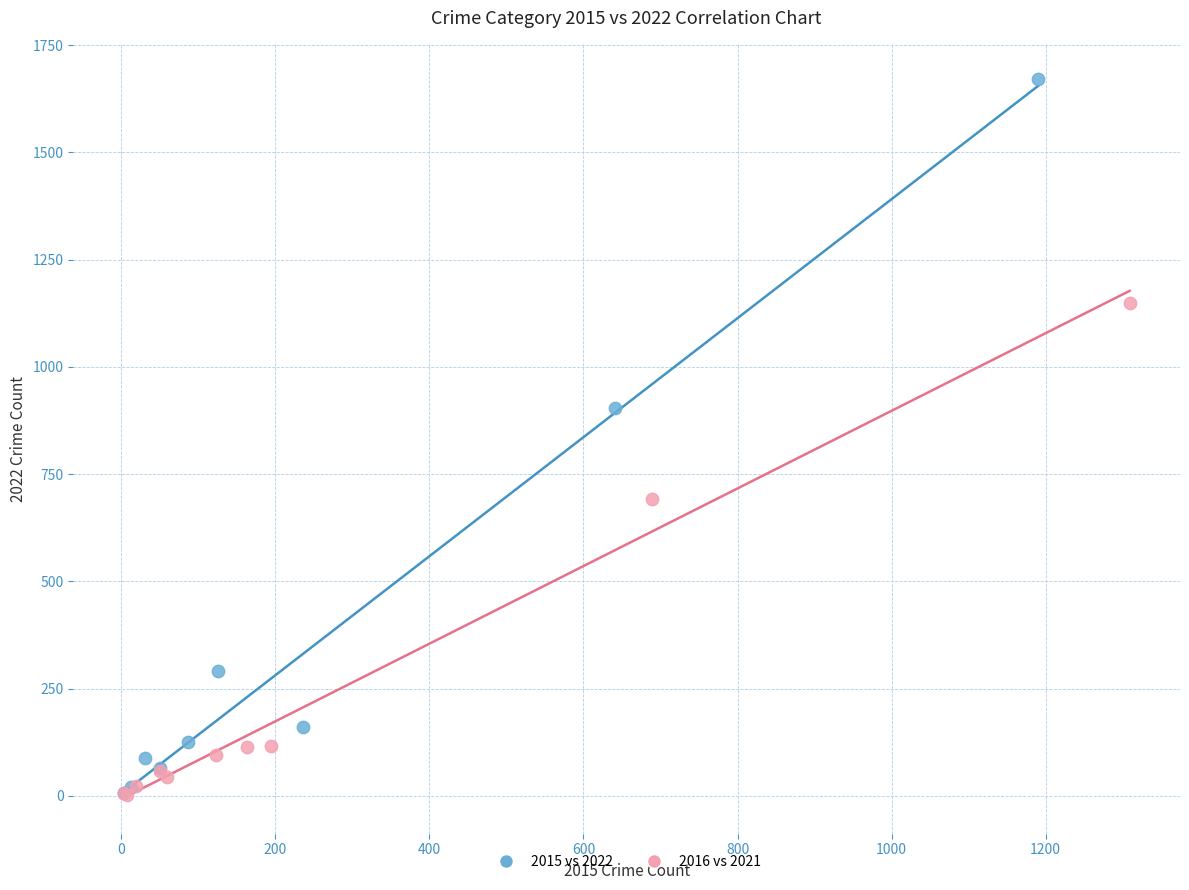

Which series has the largest Y range (max minus min)?

2015 vs 2022